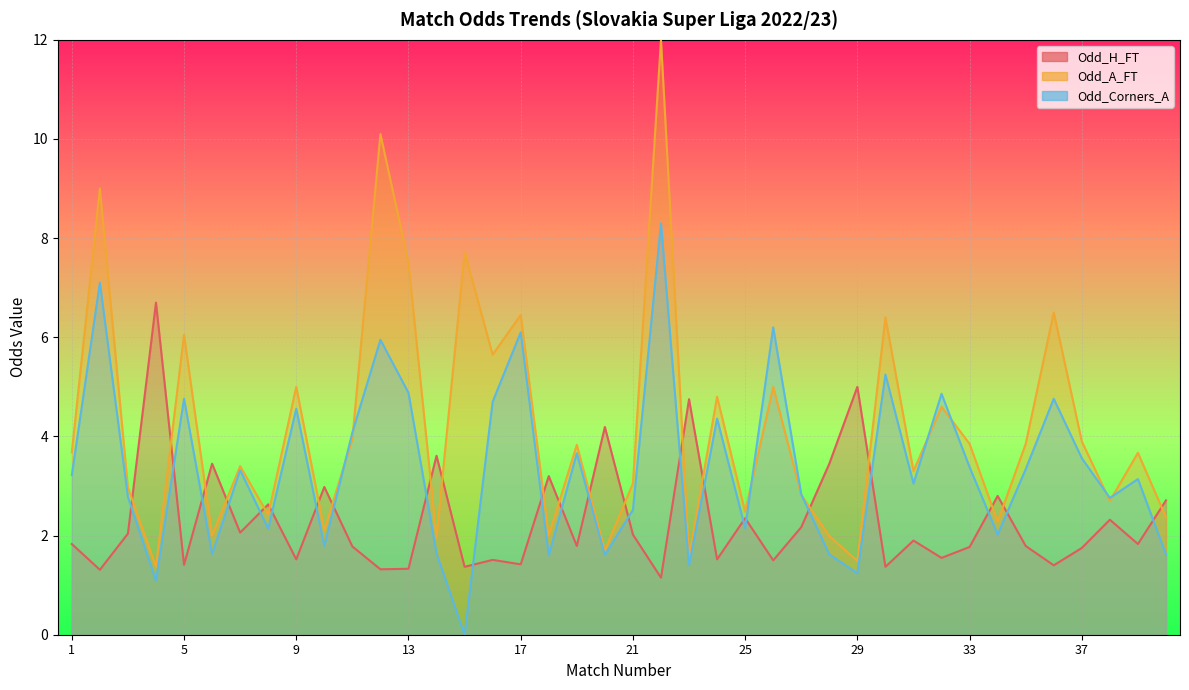

How many interior local peaks does the Odd_A_FT series have?

15